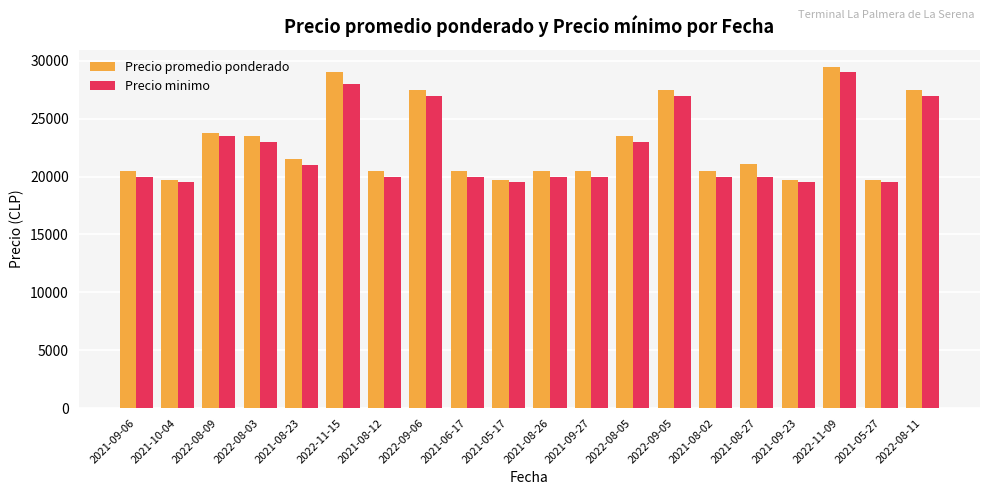

Rank the series by their average value, from lowest to highest.

Precio minimo, Precio promedio ponderado